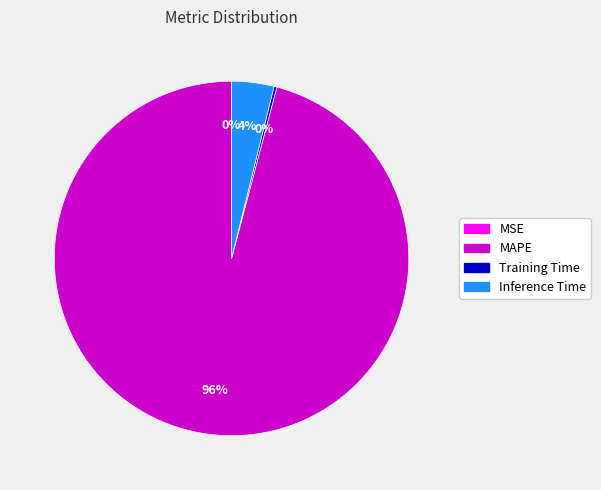

Do Inference Time and MAPE together represent more than half of the pie?

Yes